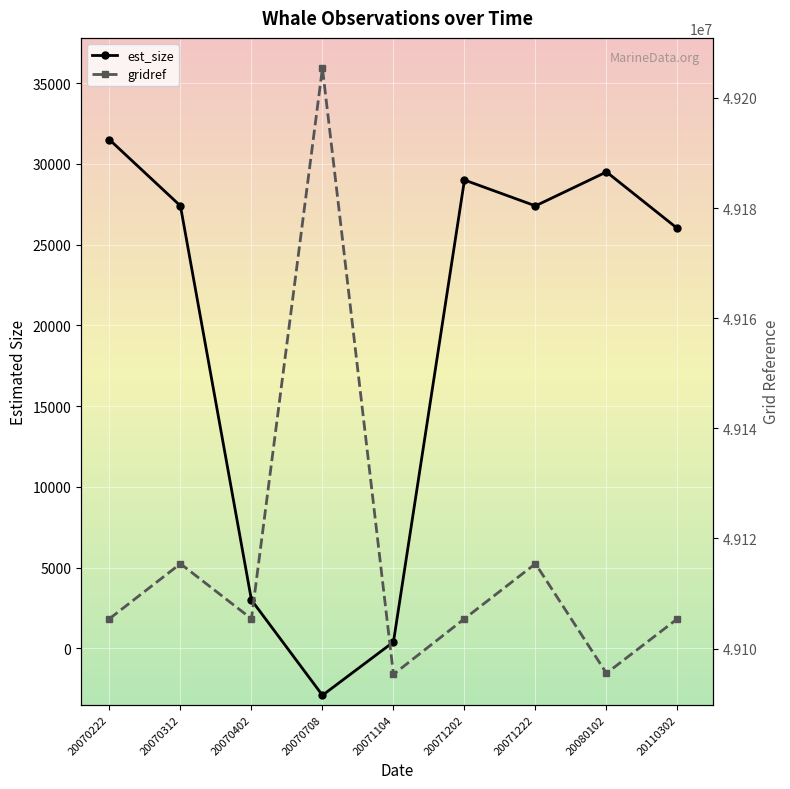

True or false: est_size and gridref cross at least once.

False